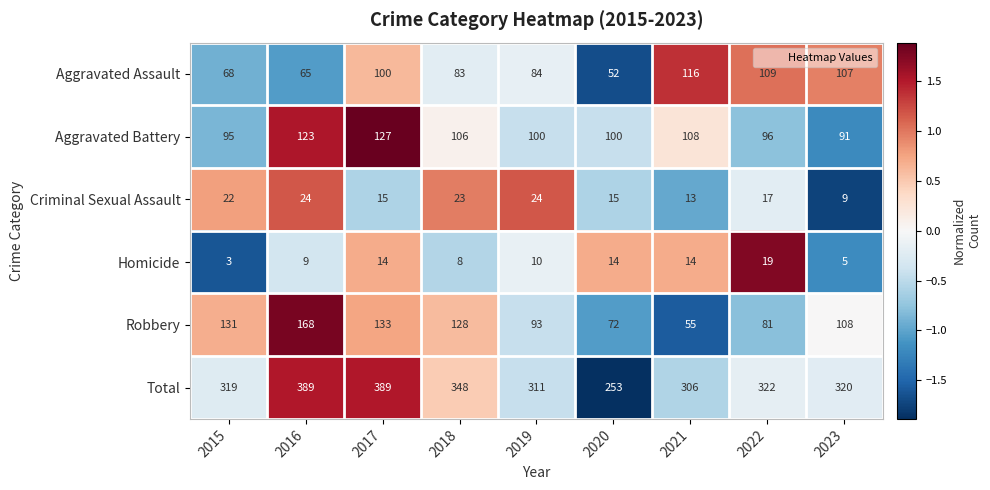

What is the sum of all Aggravated Assault values?

784